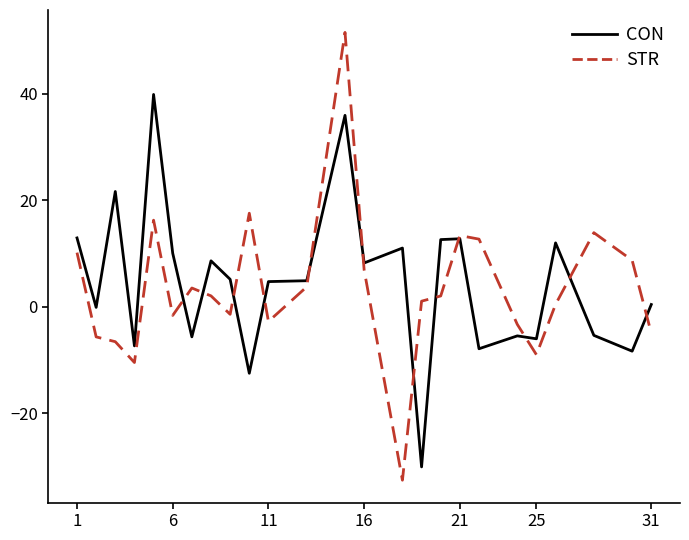

What is the minimum value shown in the chart?

-32.6